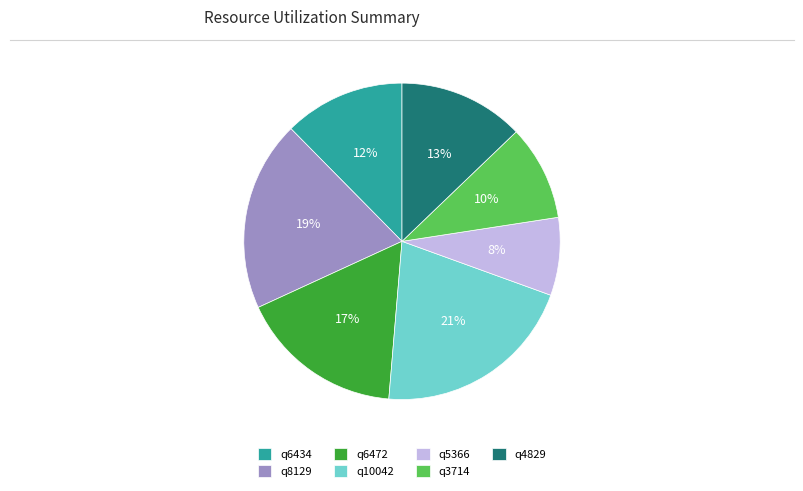

To the nearest percent, what percentage of the pie is q4829?

13%